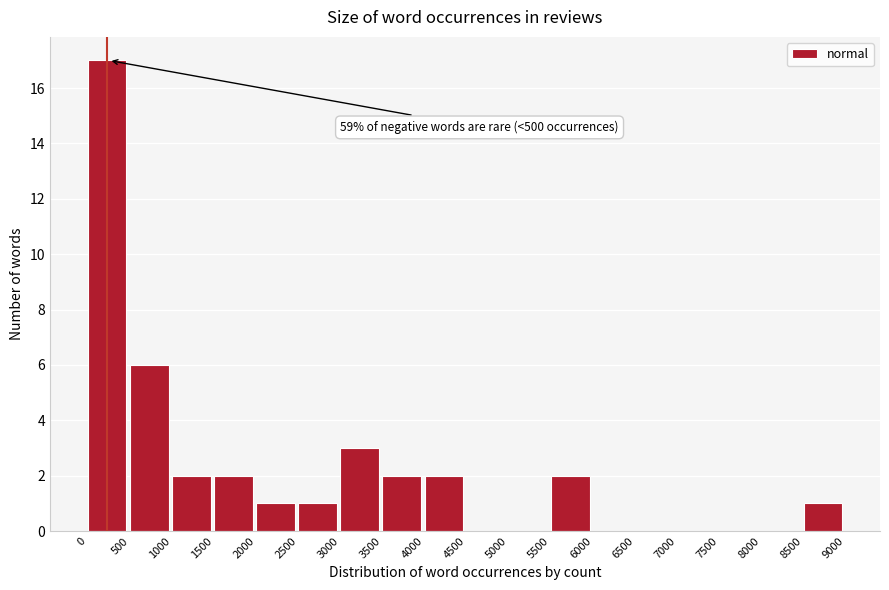

Which range on the x-axis has the tallest bar?

0 to 500